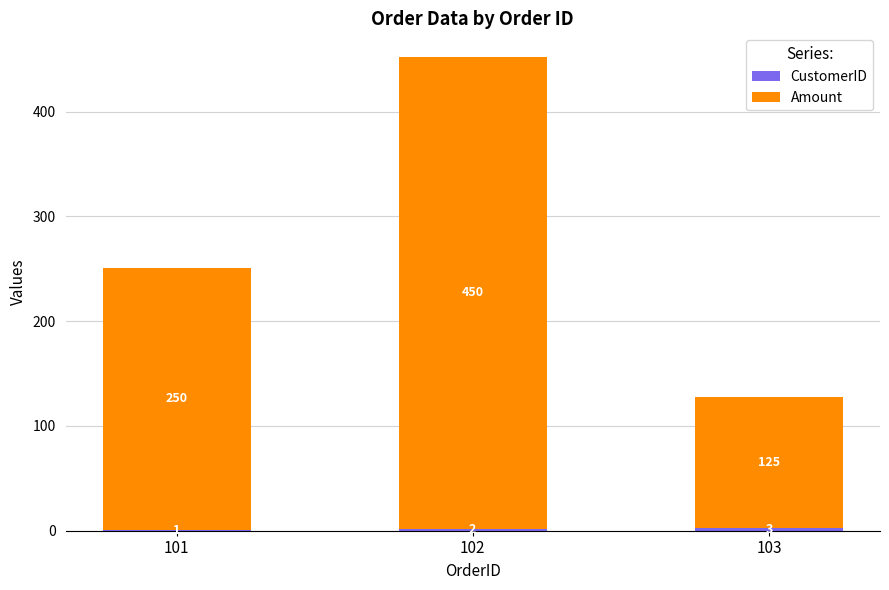

What is the total value across all series at 102?

452